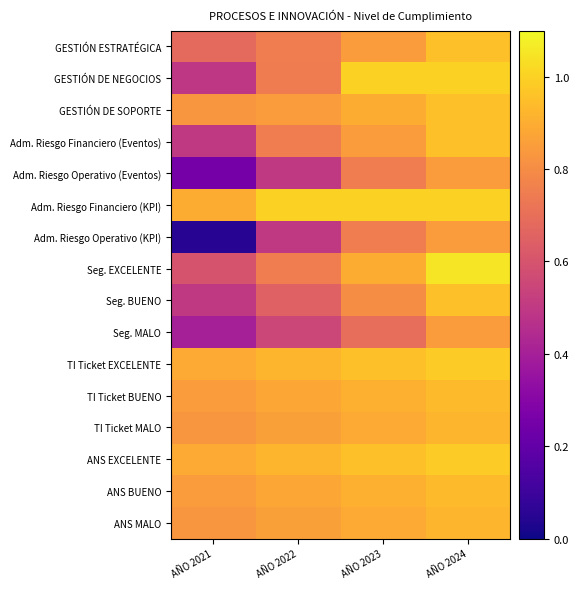

Which series has the widest spread of values?

Adm. Riesgo Operativo (KPI)